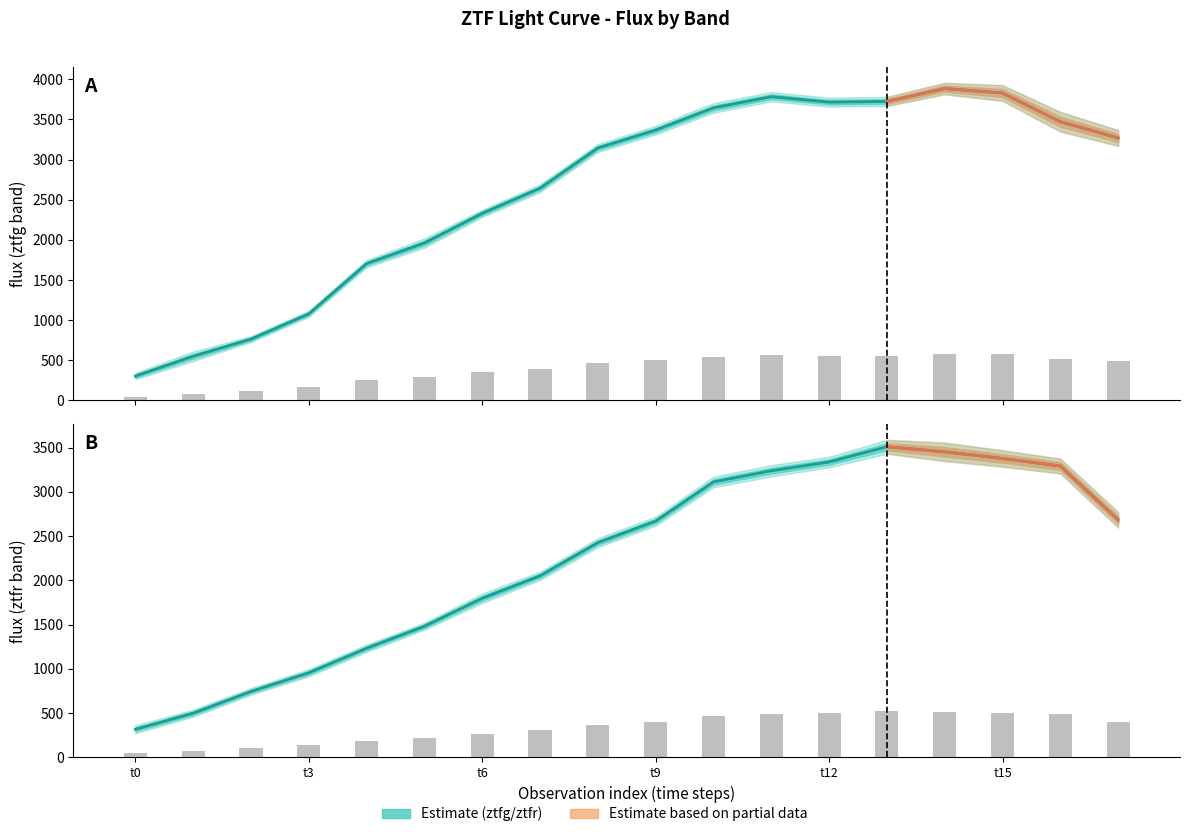

What is the average value of the ztfr bar series?

334.9